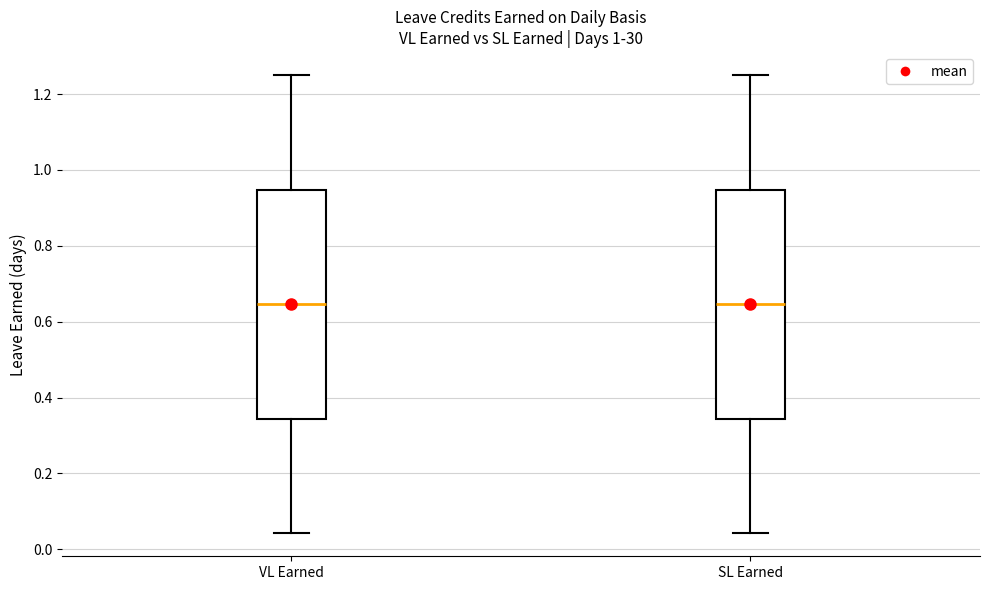

Reading left to right, transcribe this box plot: for each box, give where its median line is, the range the box spans, and where its two whiskers end, as read against the y-axis. The values are not printed on the chart, so give them approximately, as read against the axis.

VL Earned: median 0.64, box 0.34 to 0.94, whiskers 0.04 to 1.26
SL Earned: median 0.64, box 0.34 to 0.94, whiskers 0.04 to 1.26